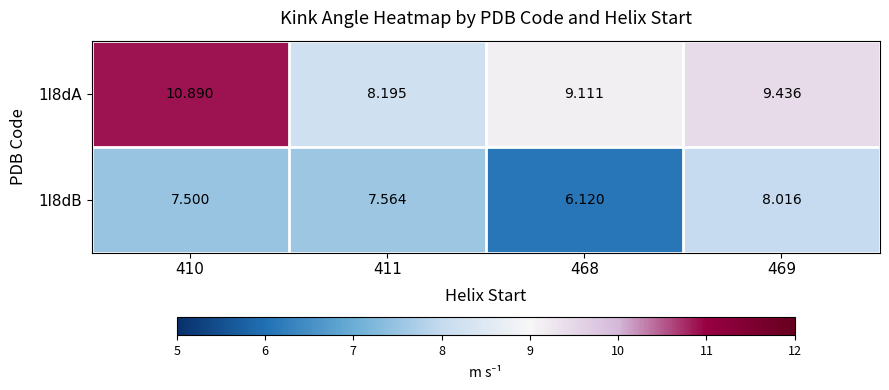

How many series are shown in this chart?

2